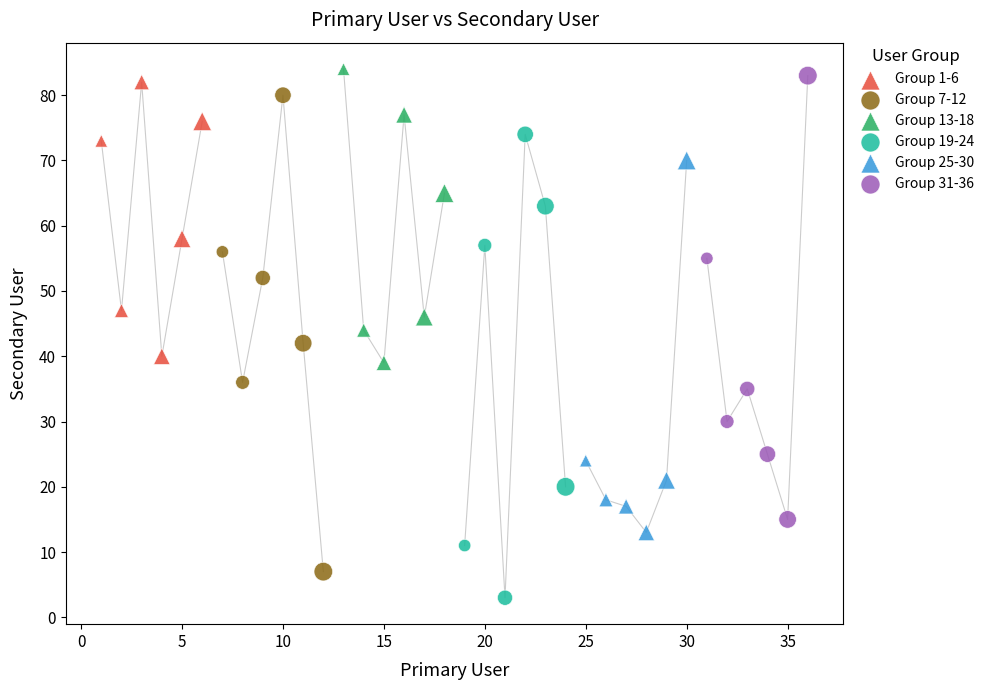

Which series contains the lowest Y value?

Group 19-24